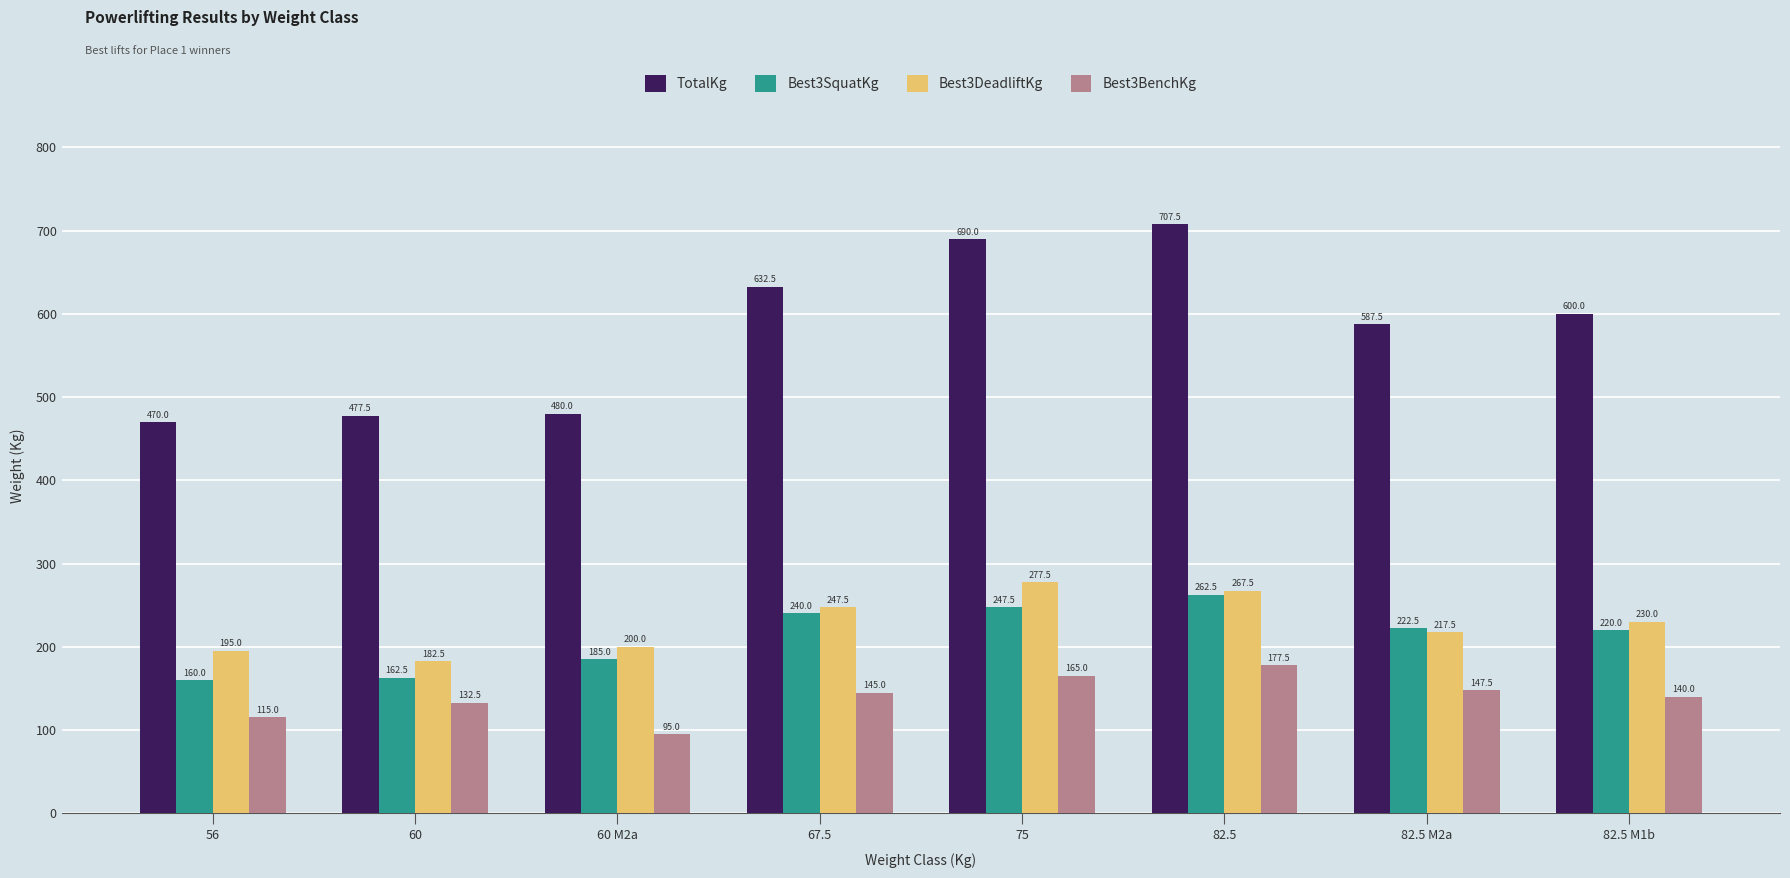

What is the label of the 2nd bar from the right?

82.5 M2a